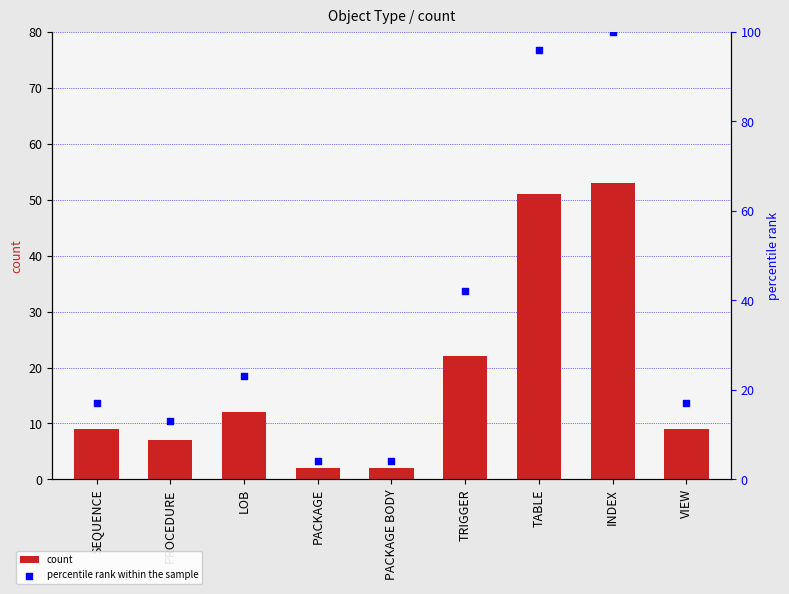

At which category is the sum across all series the highest?

INDEX